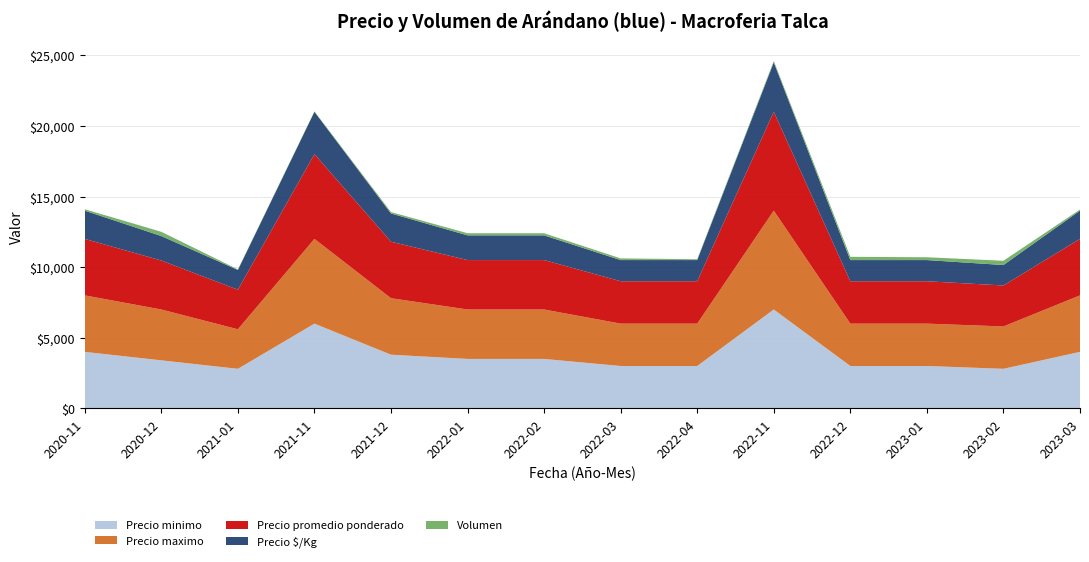

Reading left to right, transcribe all the data shown in this chart.

Precio minimo: 4000	3400	2800	6000	3800	3500	3500	3000	3000	7000	3000	3000	2800	4000
Precio maximo: 4000	3600	2800	6000	4000	3500	3500	3000	3000	7000	3000	3000	3000	4000
Precio promedio ponderado: 4000	3467	2800	6000	4000	3500	3500	3000	3000	7000	3000	3000	2900	4000
Precio $/Kg: 2000	1734	1400	3000	2000	1750	1750	1500	1500	3500	1500	1500	1450	2000
Volumen: 100	300	40	30	100	150	150	120	60	100	230	200	300	80